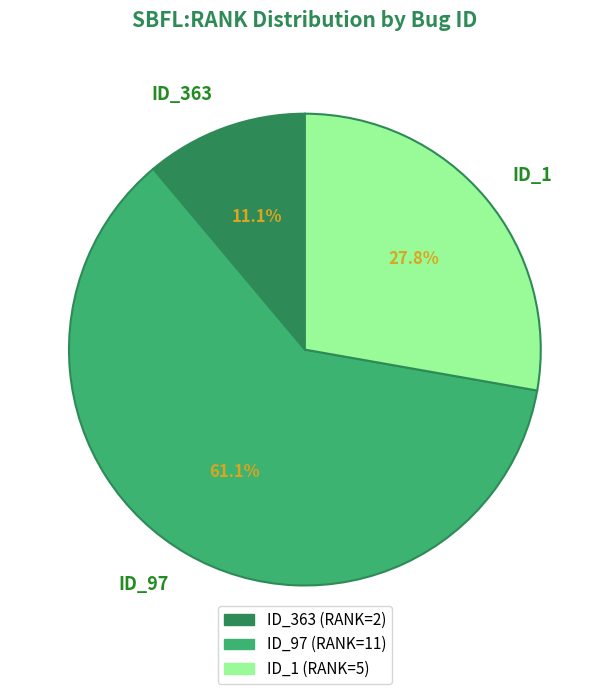

Rank the categories by value from highest to lowest.

ID_97, ID_1, ID_363